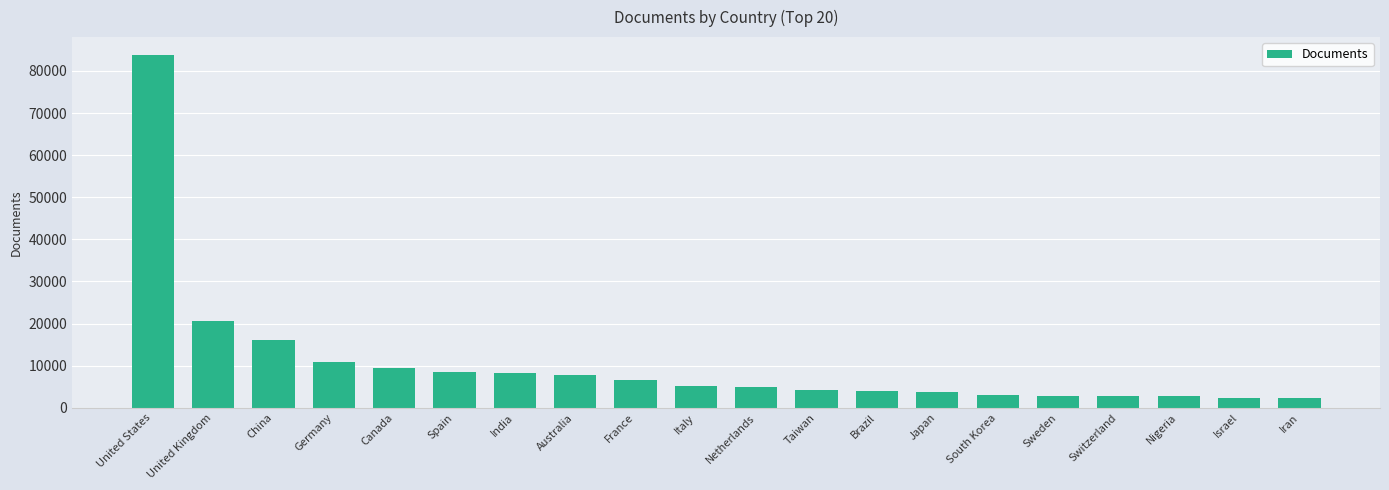

What is the maximum value shown in the chart?

83836